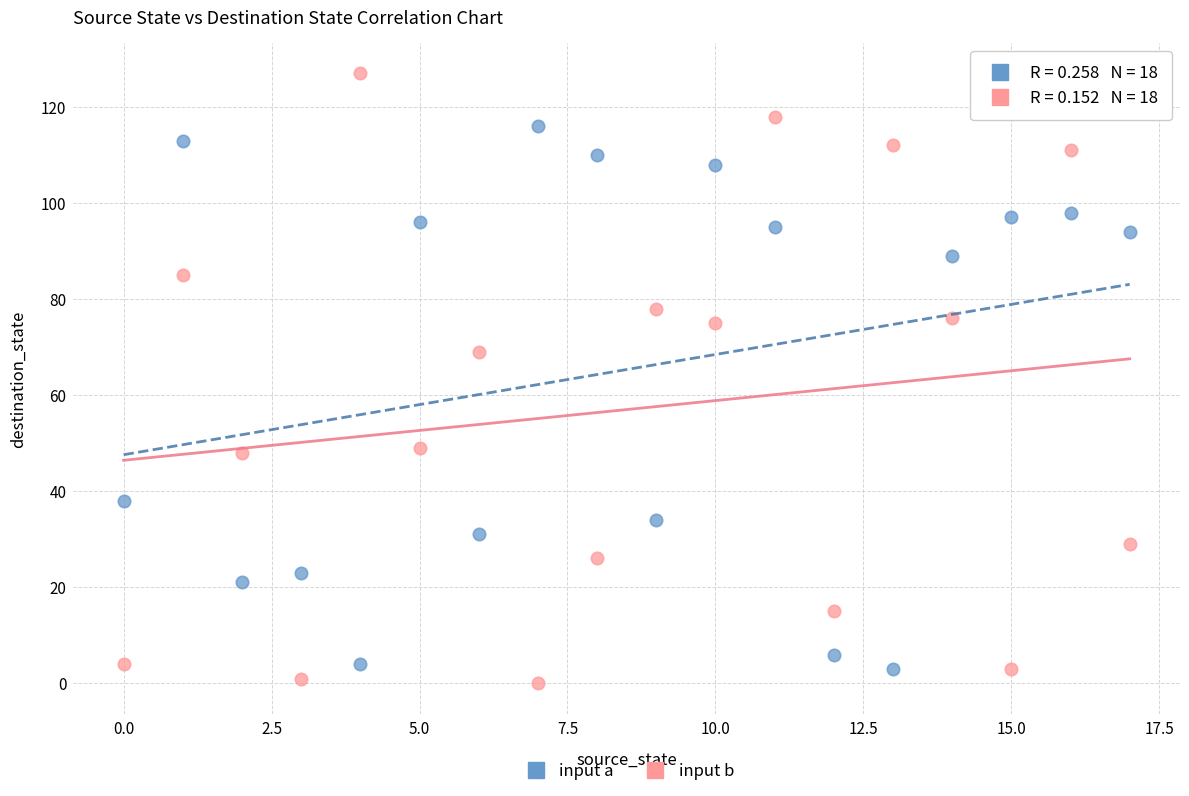

Which series has the largest Y range (max minus min)?

input b